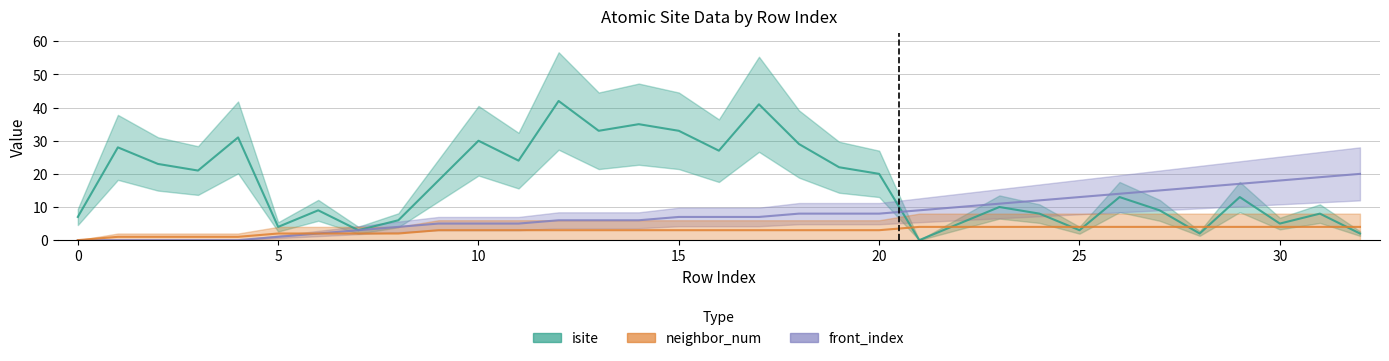

Between 0 and 11, which is larger?

11